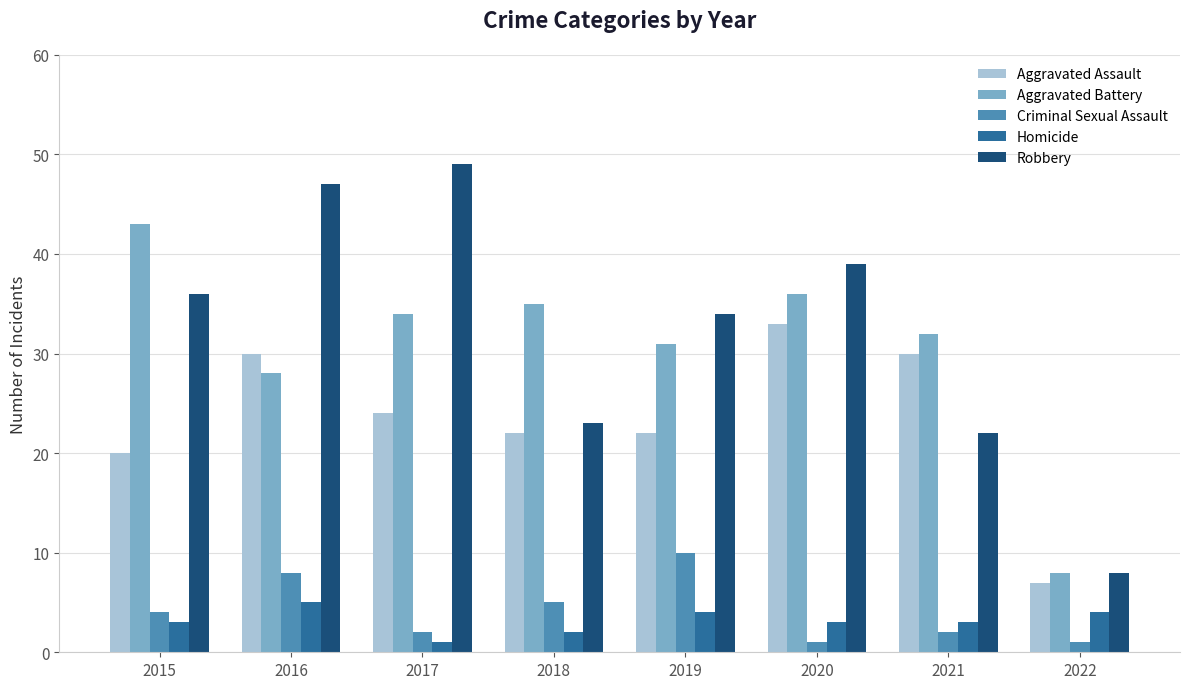

Which series has the widest spread of values?

Robbery